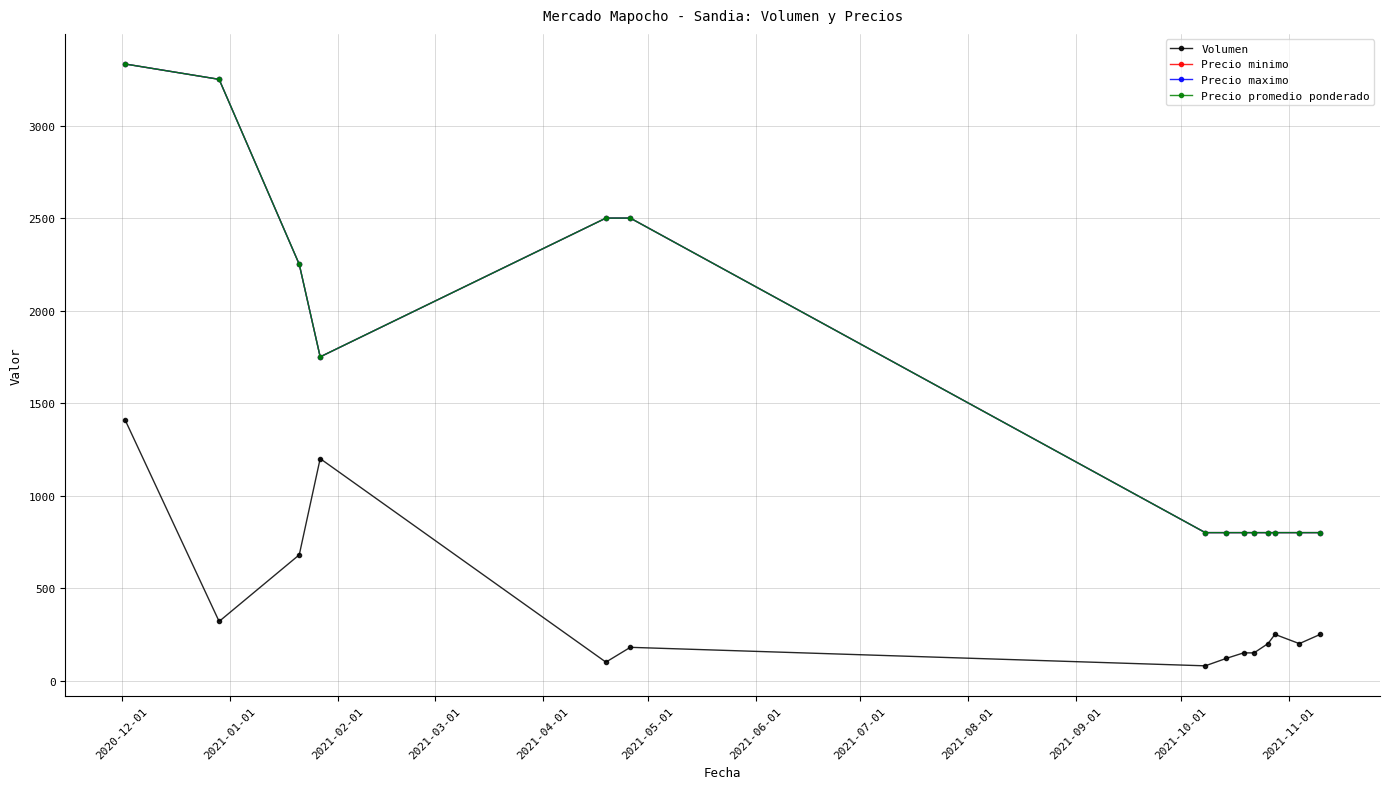

Is this an area chart (filled region under the line)?

No